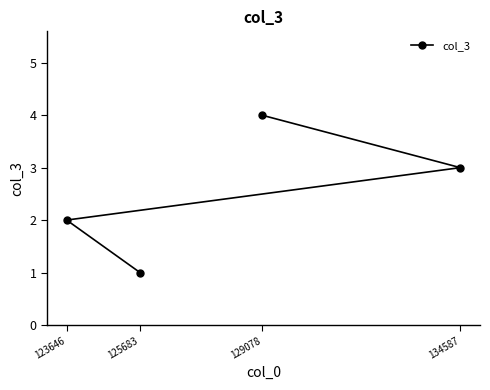

How many lines are shown in the chart?

1